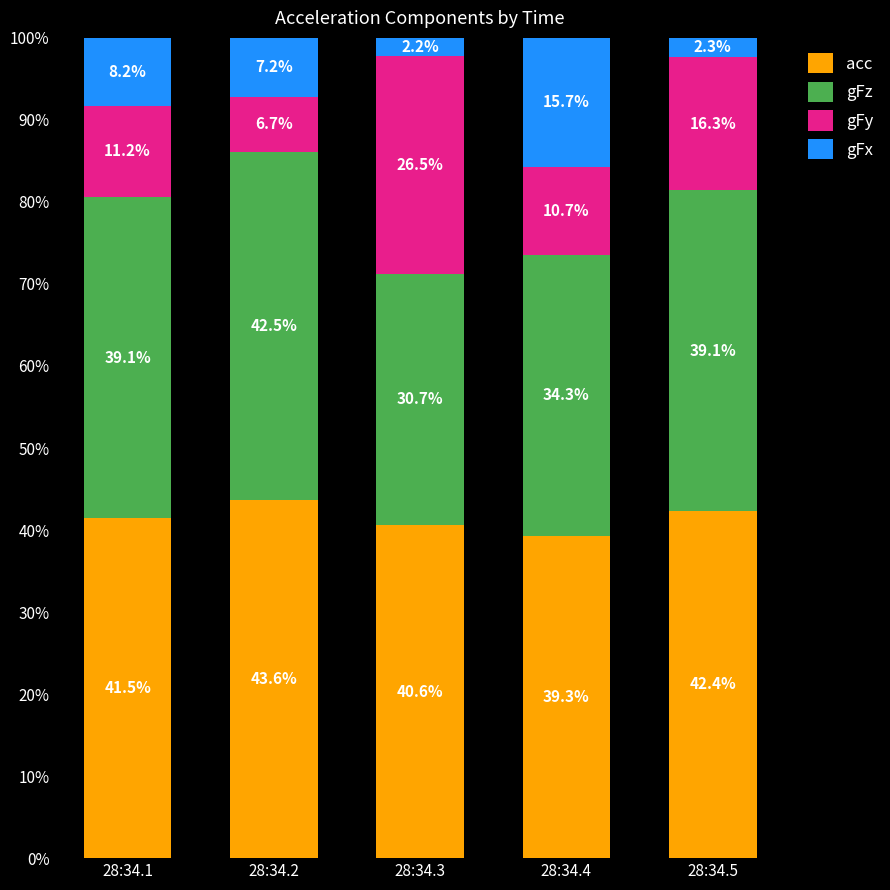

The value of acc at 28:34.1 is 41.5. True or false?

True